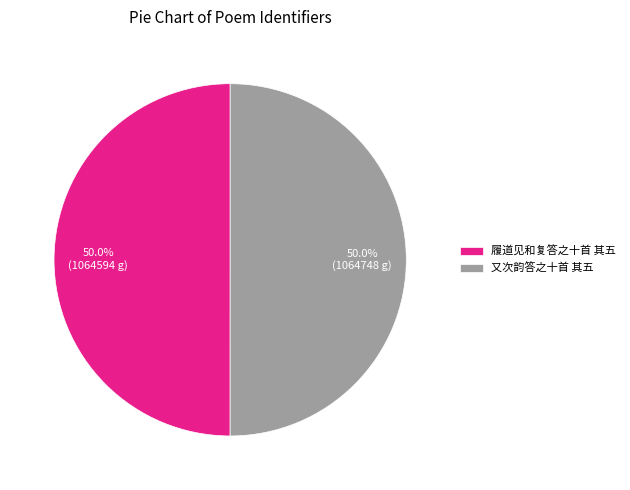

True or false: 又次韵答之十首 其五 accounts for 50% of the total.

True